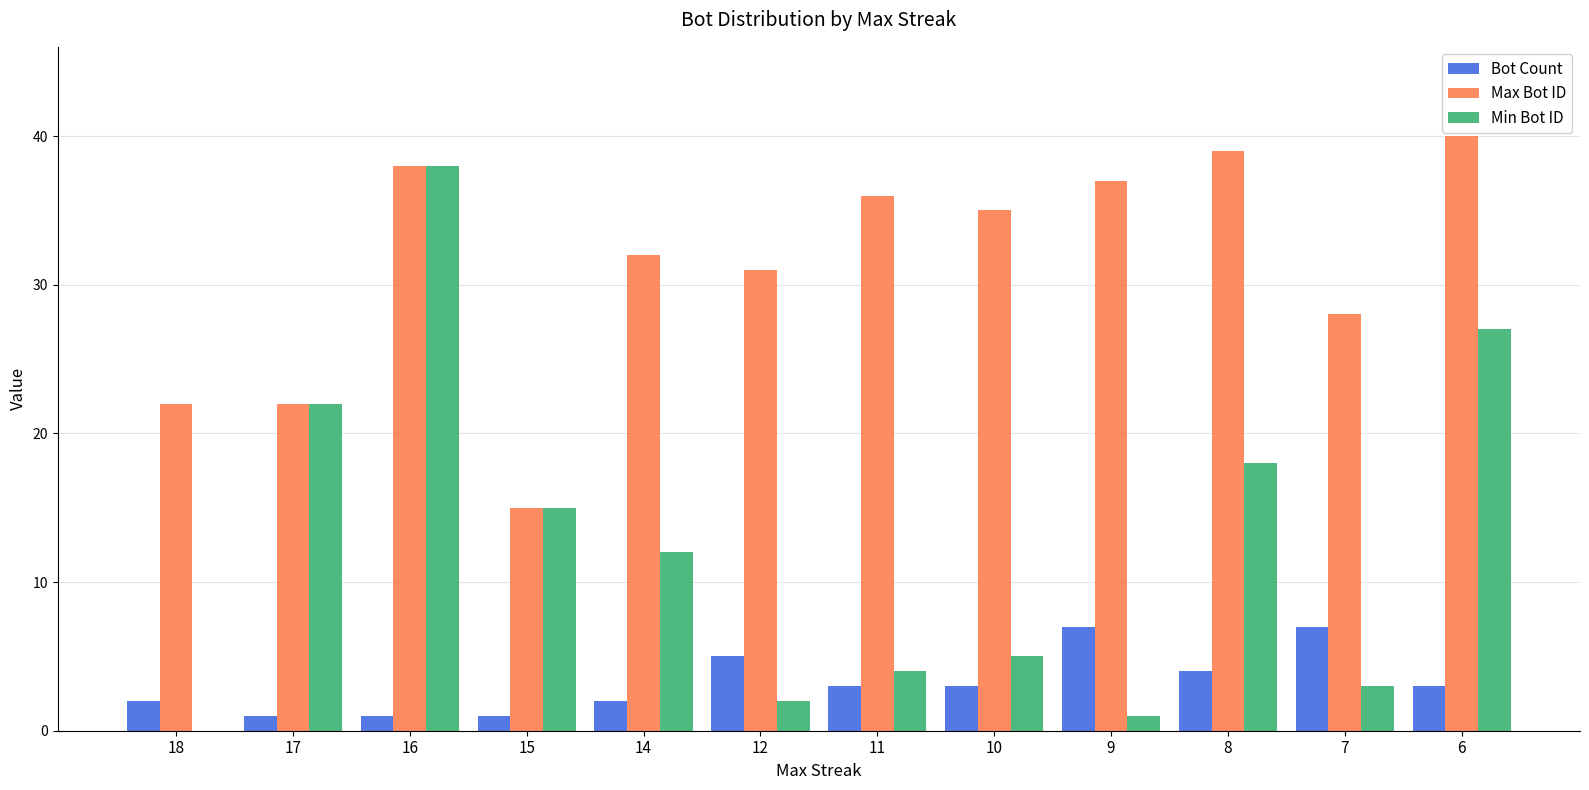

How many distinct data groups are displayed?

3